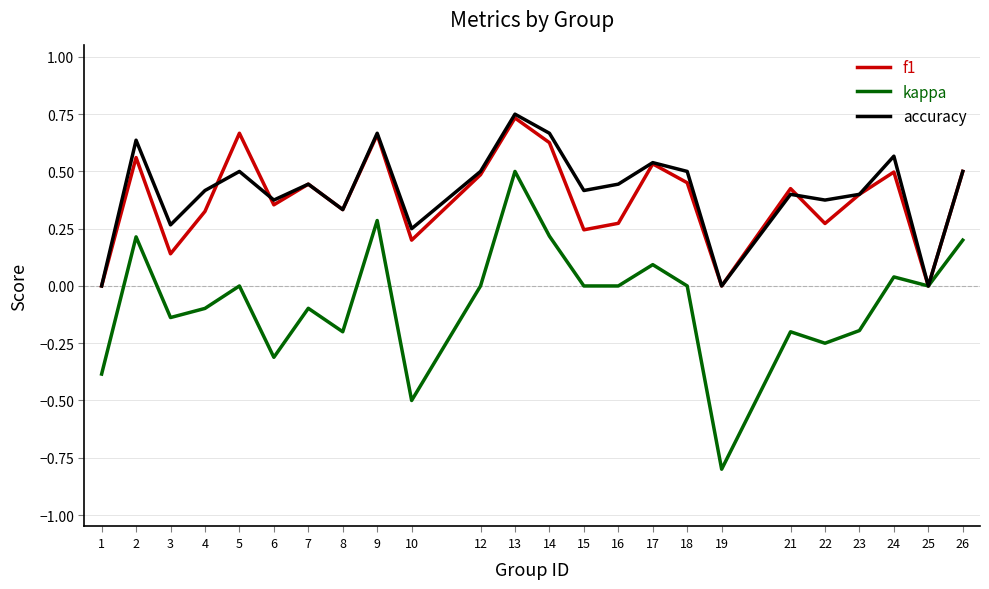

What is the total value across all series at 1?

-0.4